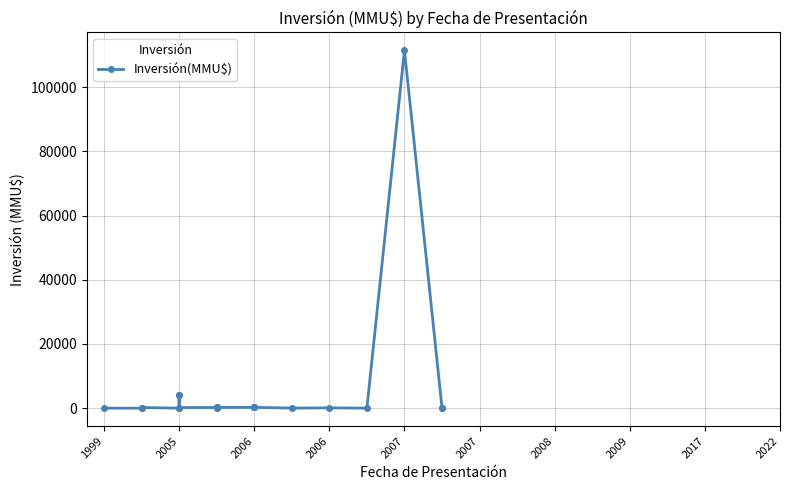

Reading right to left, list all the values displayed in this chart.

50	50	111488	1	100	22	250	250	250	234	10	300	200	200	4000	4000	0	200	0	0